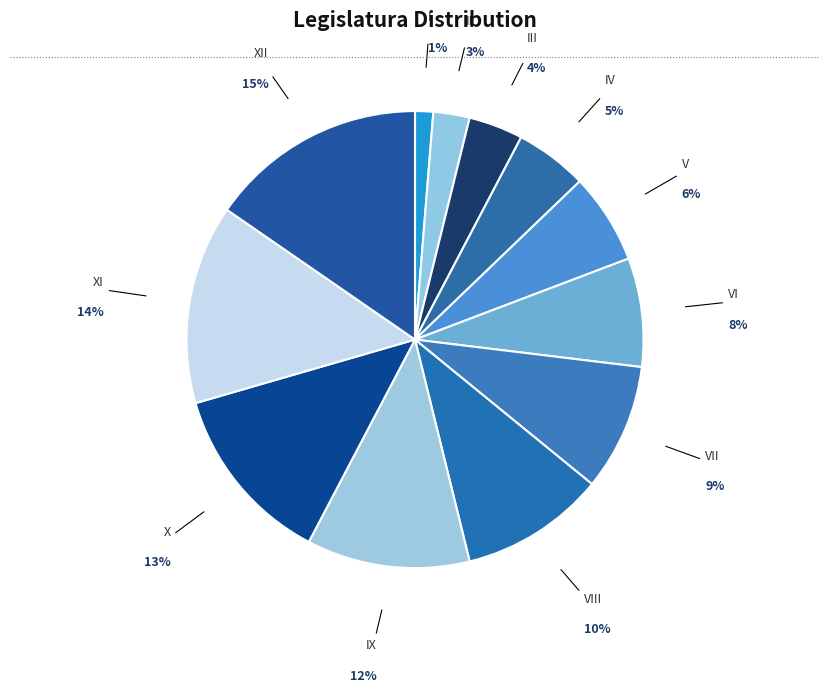

To the nearest percent, what is the average slice percentage?

8%